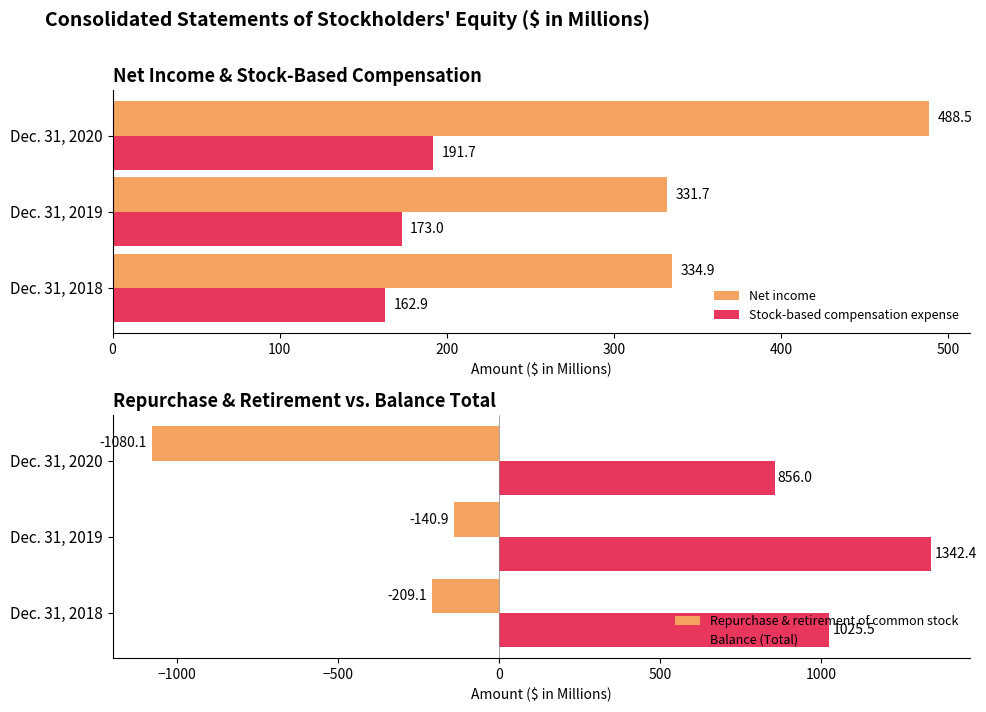

Which series has the largest total across all categories?

Balance (Total)